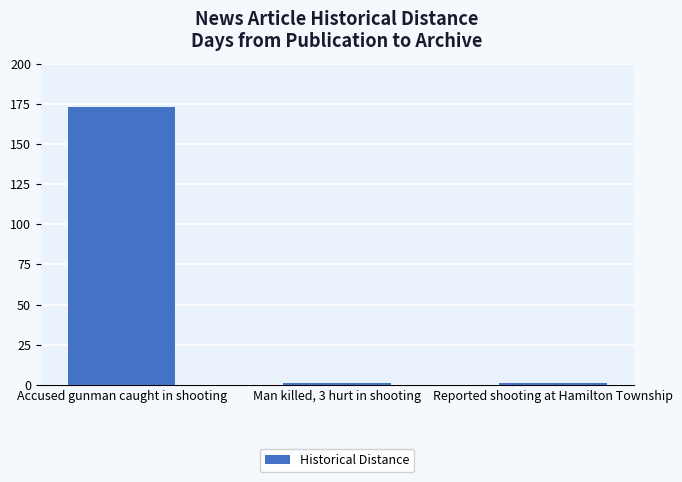

Are the bars horizontal?

No